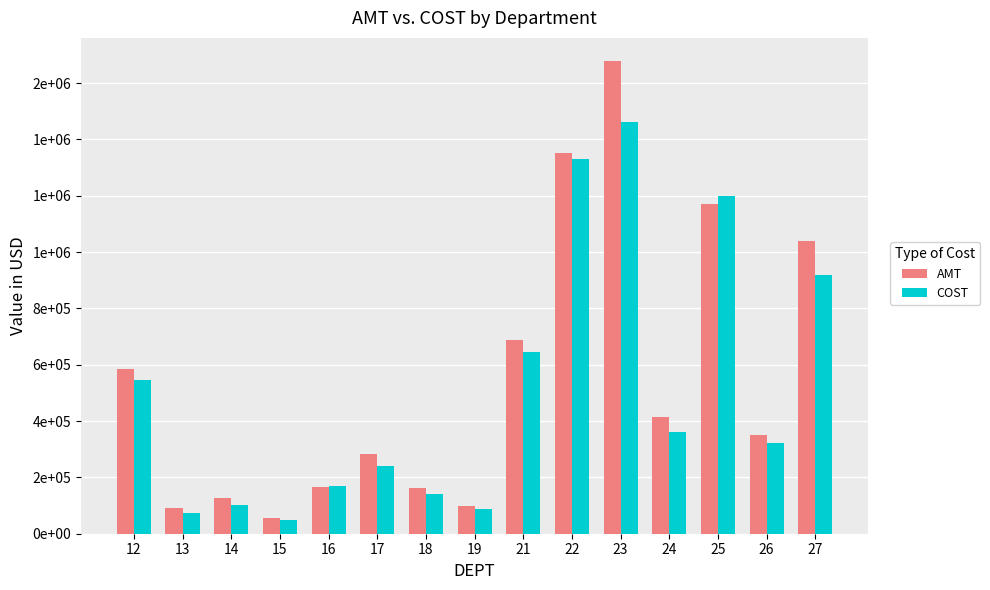

Rank the series at 24 from lowest to highest value.

COST, AMT